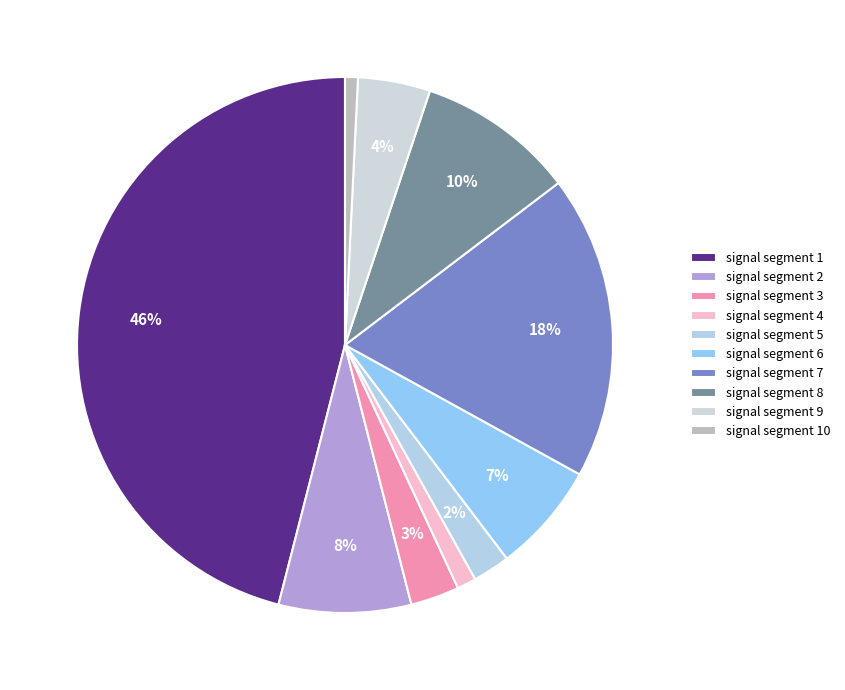

How many segments does this pie chart have?

10